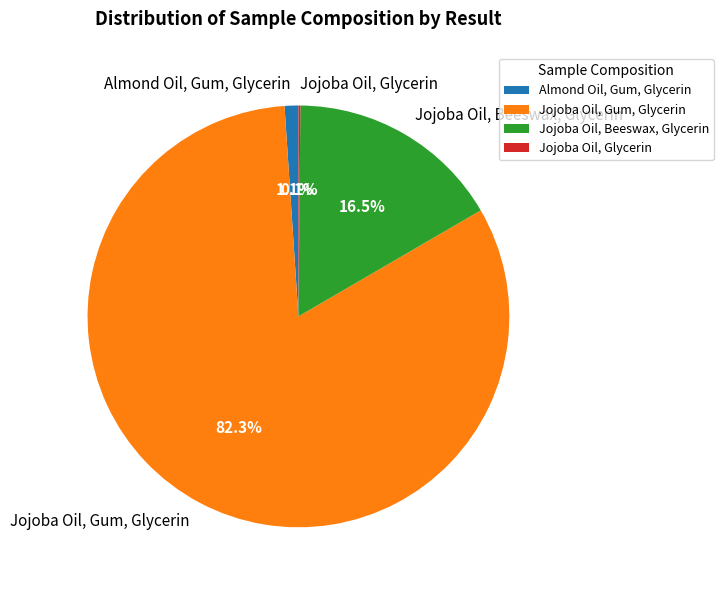

What is the largest slice in the pie chart?

Jojoba Oil, Gum, Glycerin